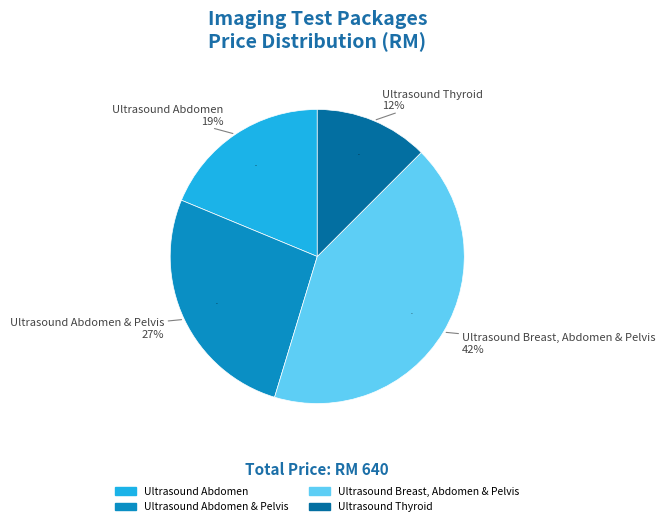

To the nearest percent, what percentage of the pie is Ultrasound Abdomen?

19%